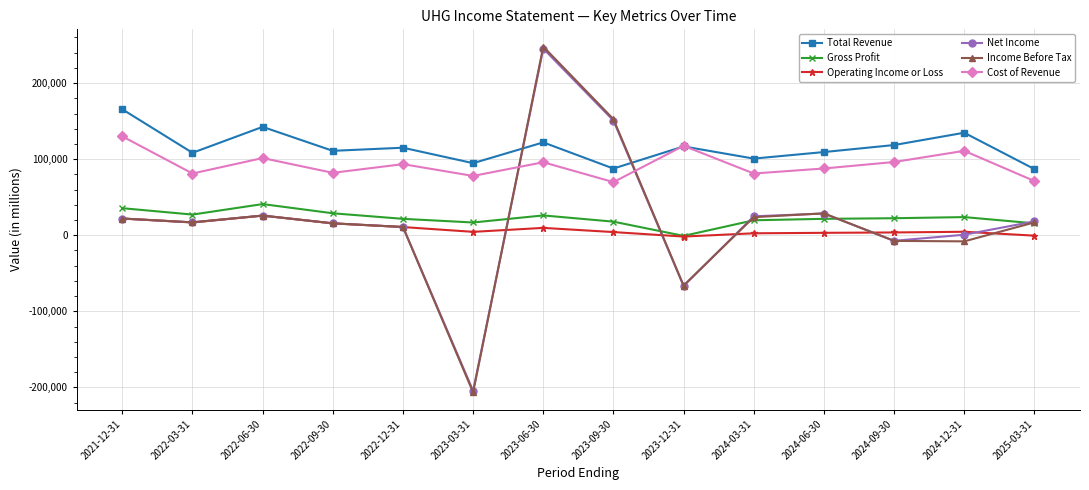

How many categories are shown in the chart?

14